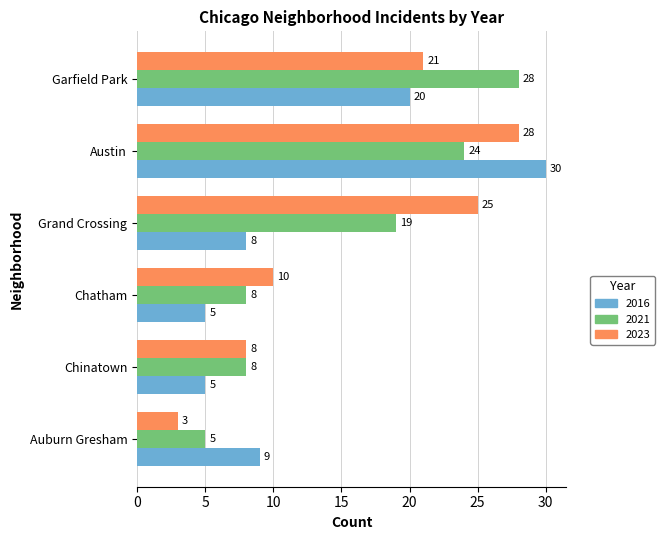

At which label is 2021 closest to 16?

Grand Crossing